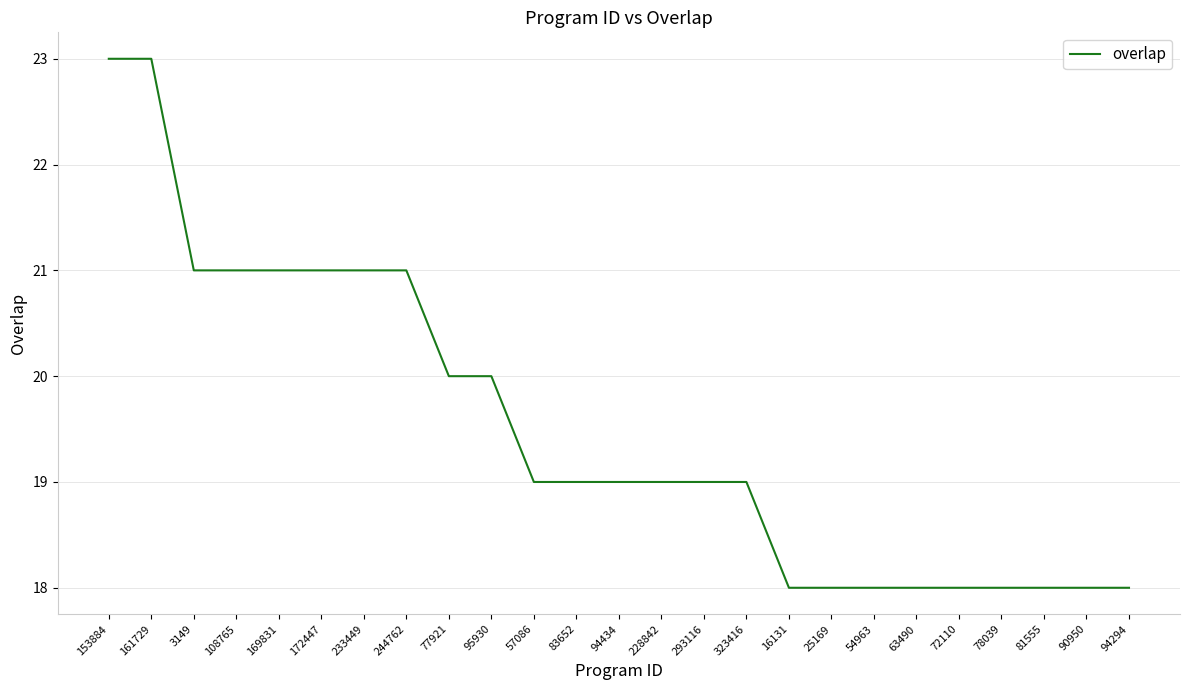

What is the difference between the maximum and minimum values?

5